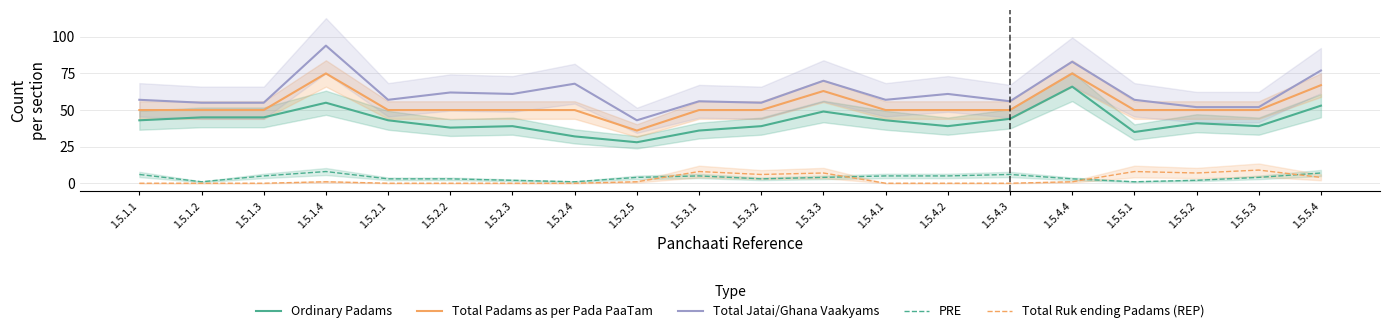

Where is Ordinary Padams nearest to the value 47?

1.5.1.2